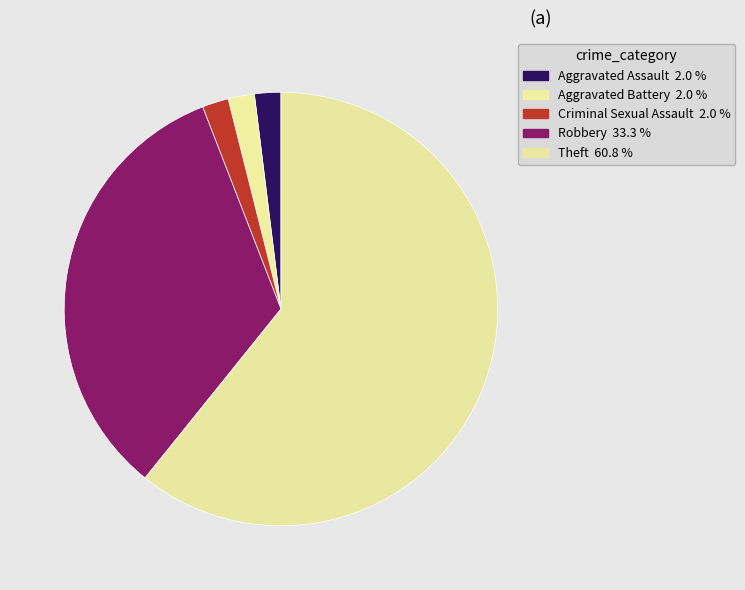

Which slice is the largest?

Theft